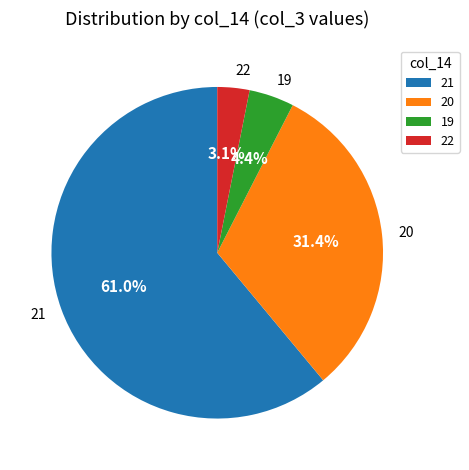

Rank the categories by value from highest to lowest.

21, 20, 19, 22